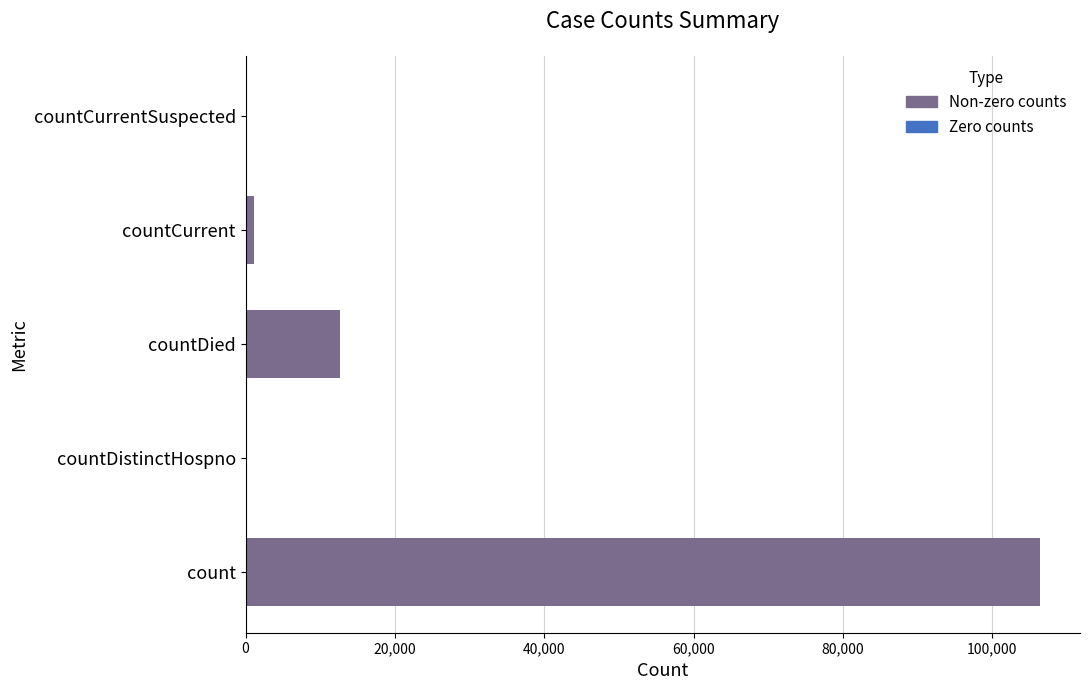

How many categories are shown in the chart?

5